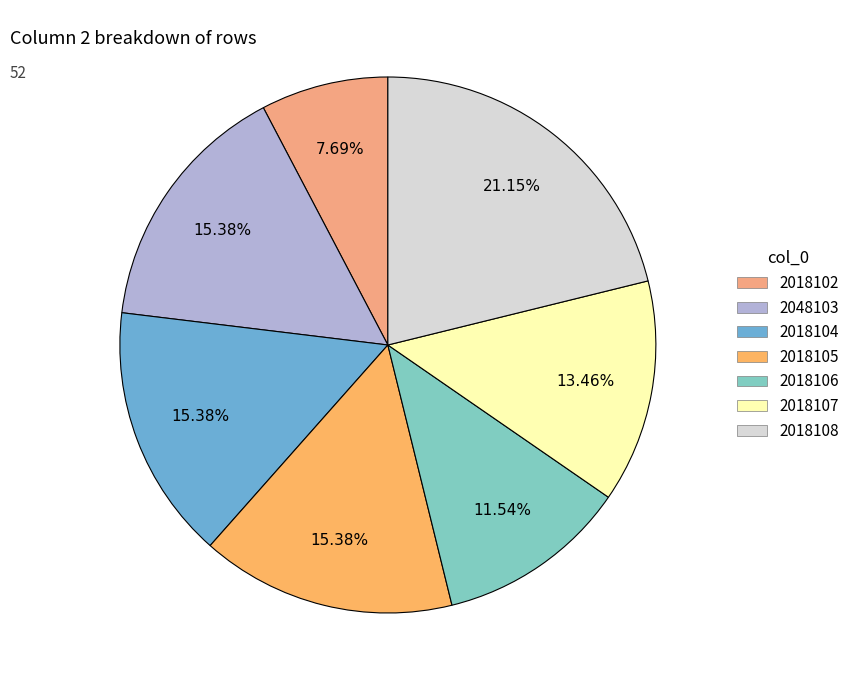

Rank the categories by value from lowest to highest.

2018102, 2018106, 2018107, 2048103, 2018104, 2018105, 2018108